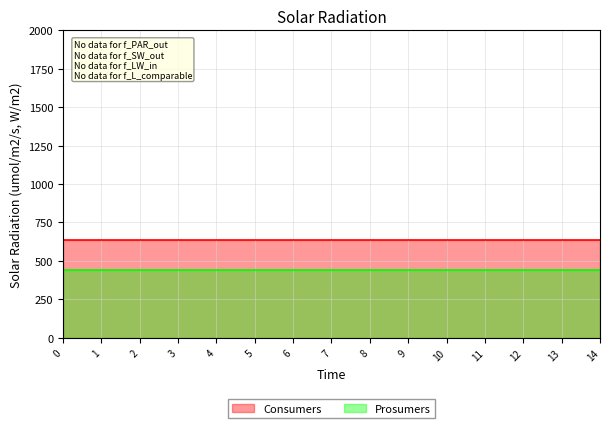

At 6, list the series in order from largest to smallest.

Consumers, Prosumers